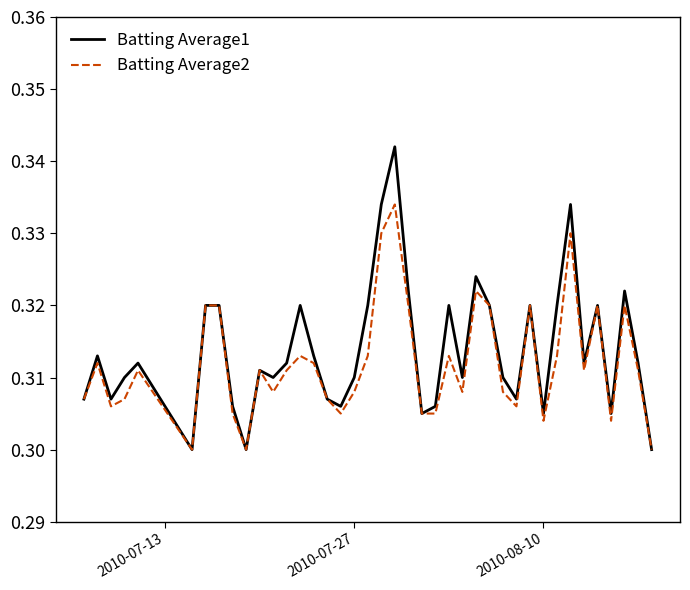

Which series has the largest range (max minus min)?

Batting Average1